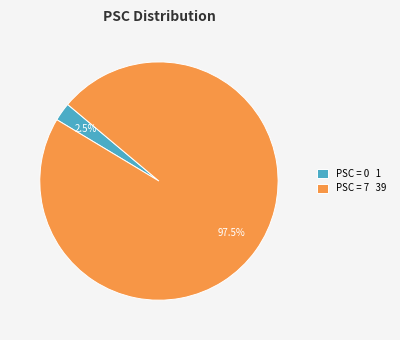

To the nearest percent, what is the difference between the largest and smallest slice percentages?

95%